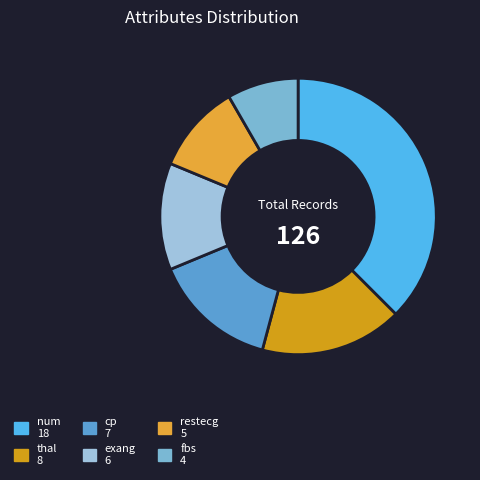

What percentage is the num slice, to the nearest percent?

38%